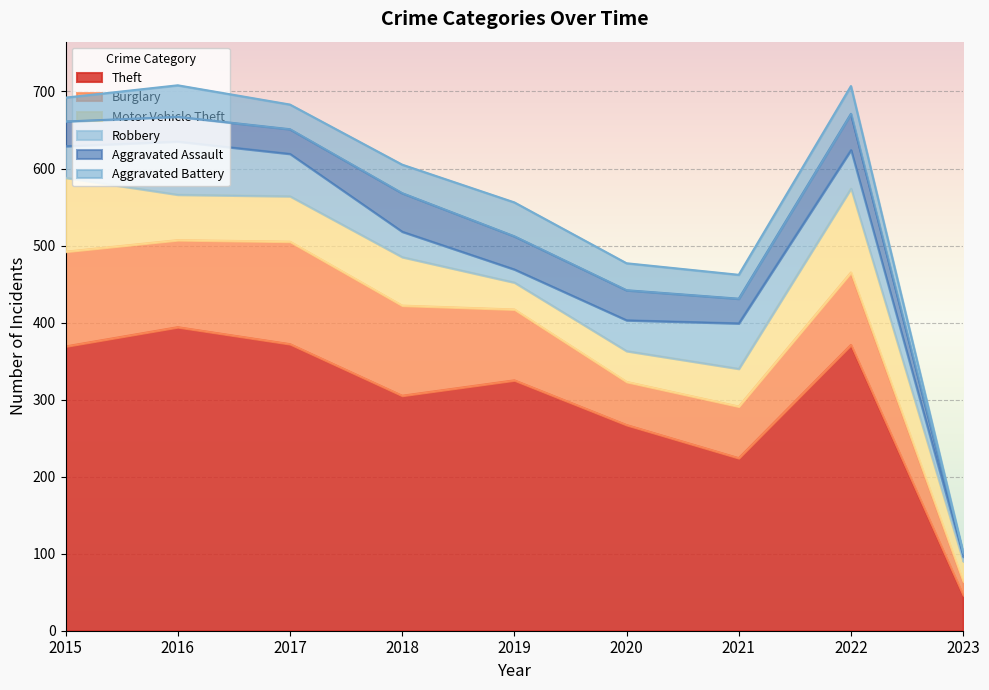

Which series has the largest range (max minus min)?

Theft